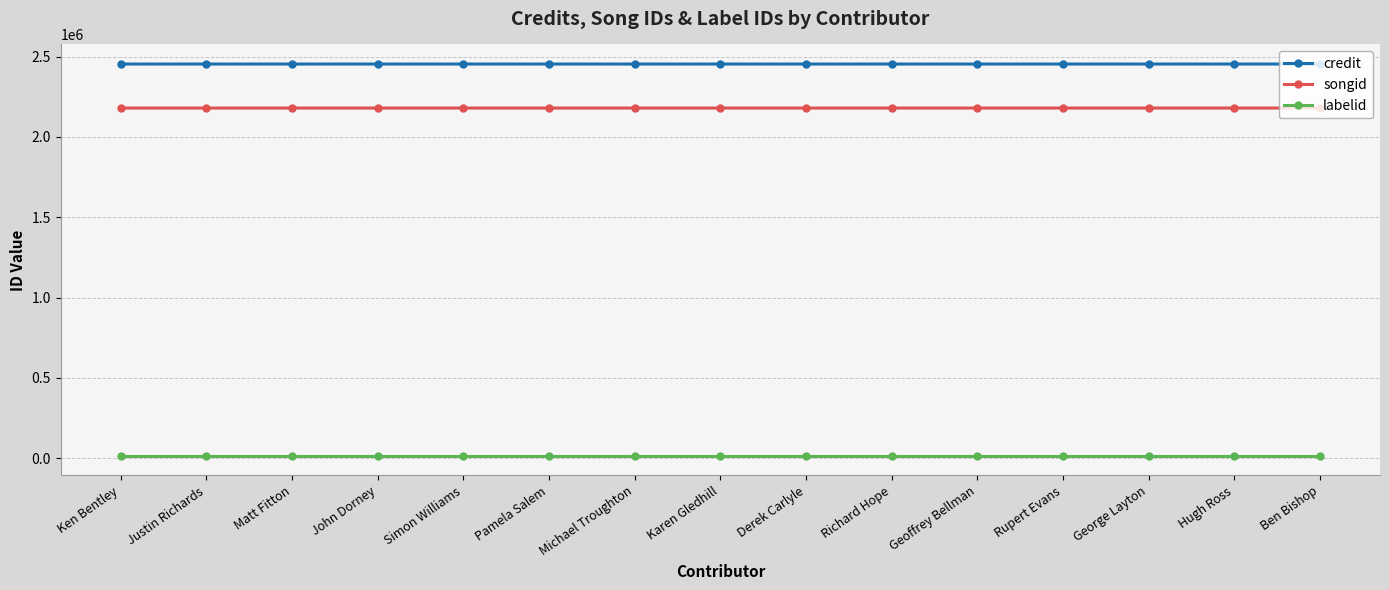

True or false: labelid and songid cross at least once.

False